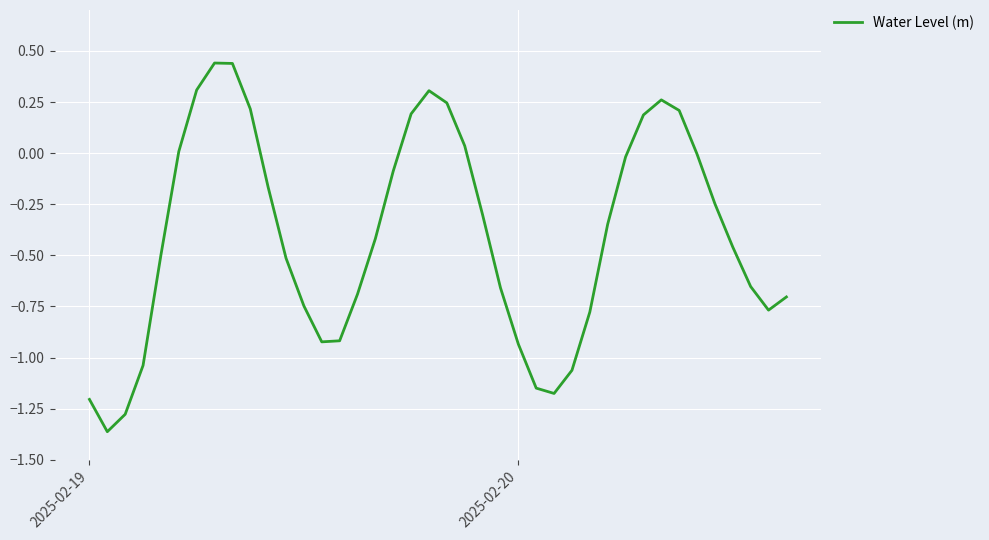

Does the chart display data point markers on the line(s)?

No